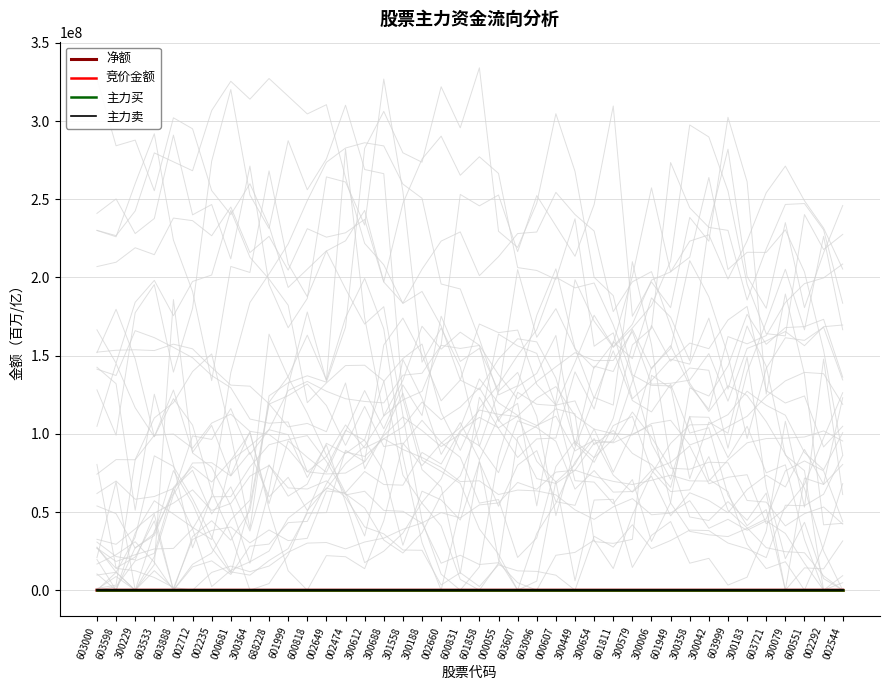

True or false: 主力买 has a value of 0.7 at 002649.

False